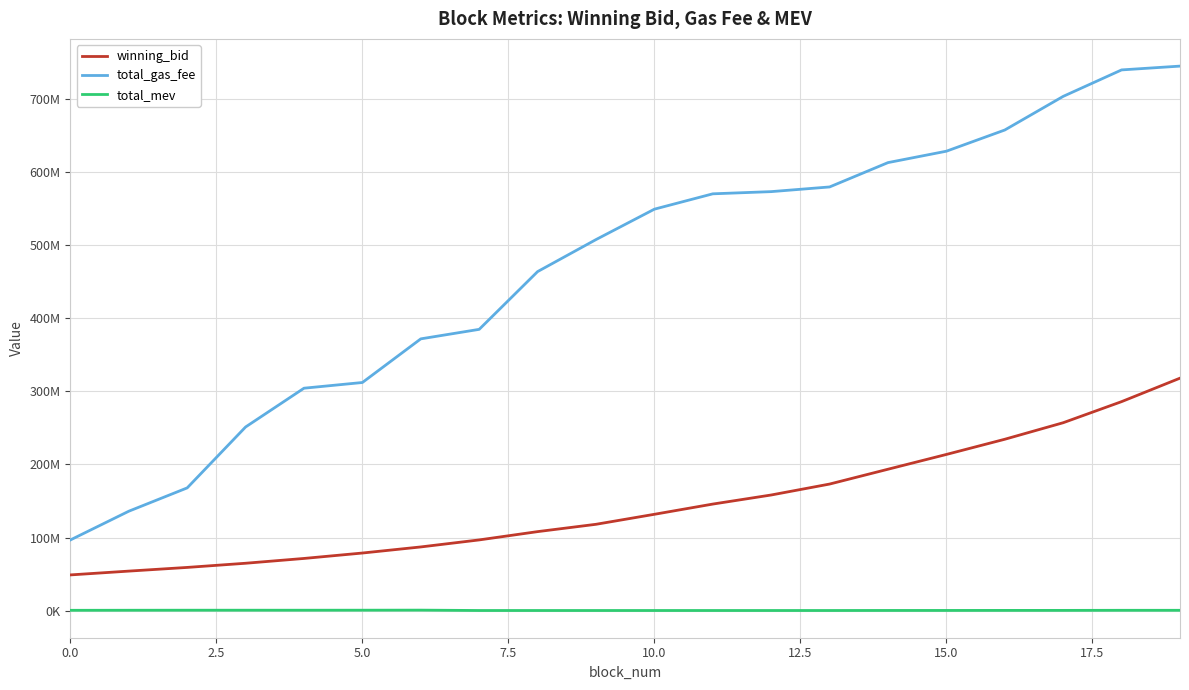

What are all the series names shown in the legend?

winning_bid, total_gas_fee, total_mev